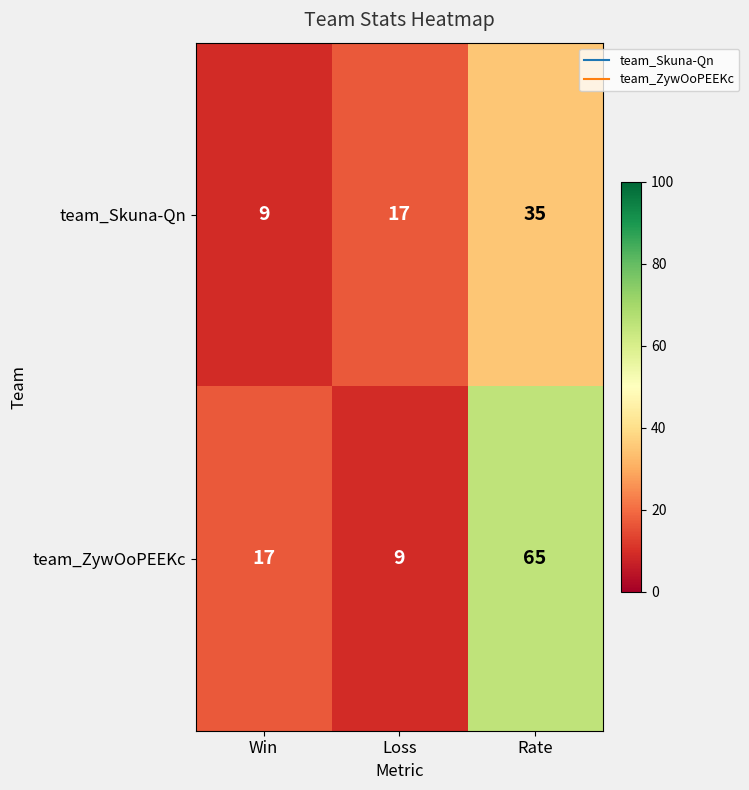

Reading left to right, extract all data points from this chart.

team_Skuna-Qn: Win=9	Loss=17	Rate=35
team_ZywOoPEEKc: Win=17	Loss=9	Rate=65